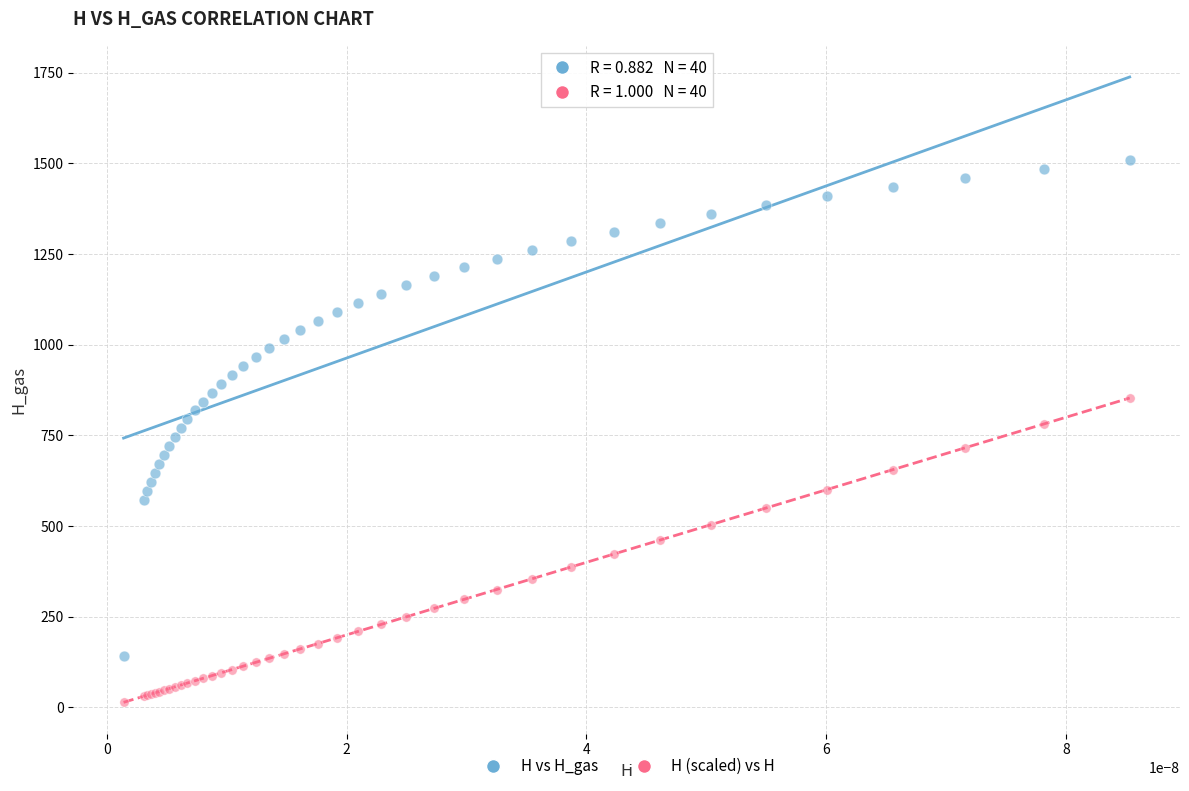

Which series reaches the minimum Y coordinate?

H (scaled) vs H